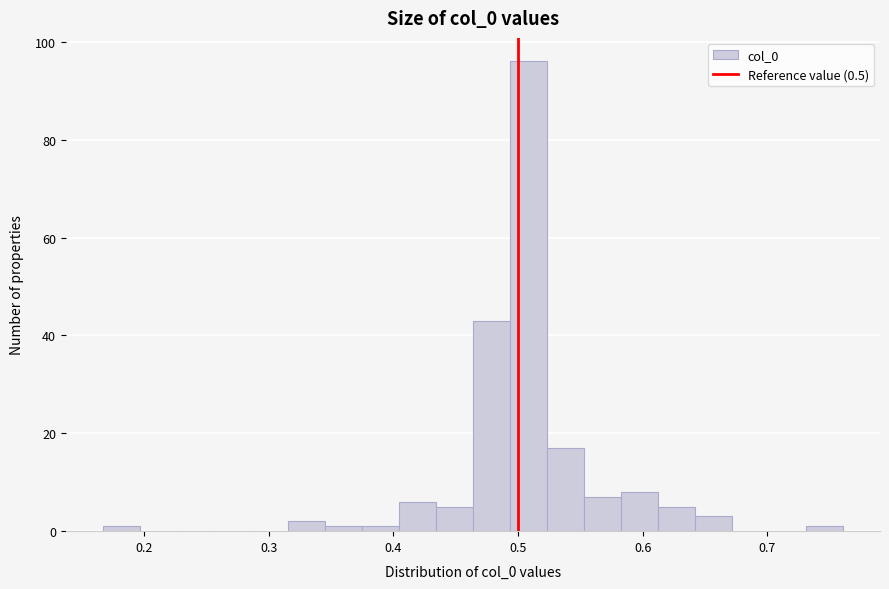

Around what value on the x-axis is the tallest bar? Give the approximate position of its centre, as read against the axis.

0.51